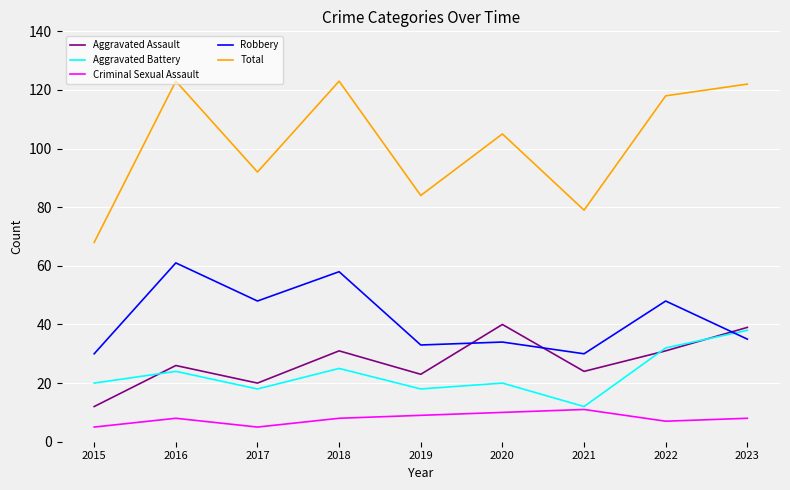

What is the average value of the Criminal Sexual Assault series?

8